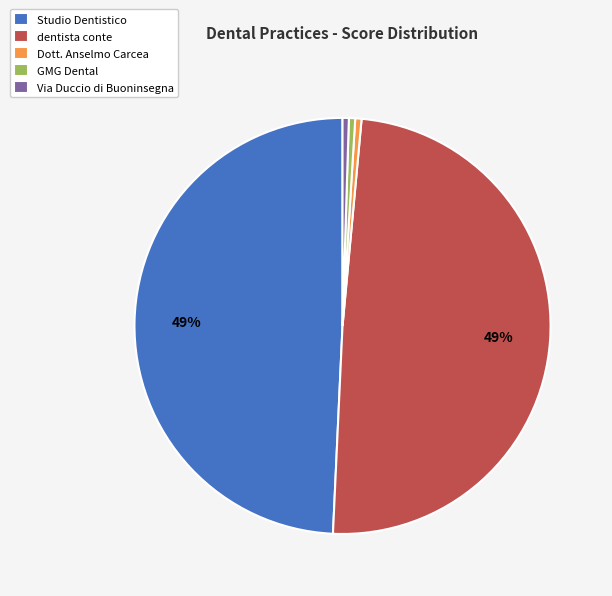

Count the number of slices in the pie.

5